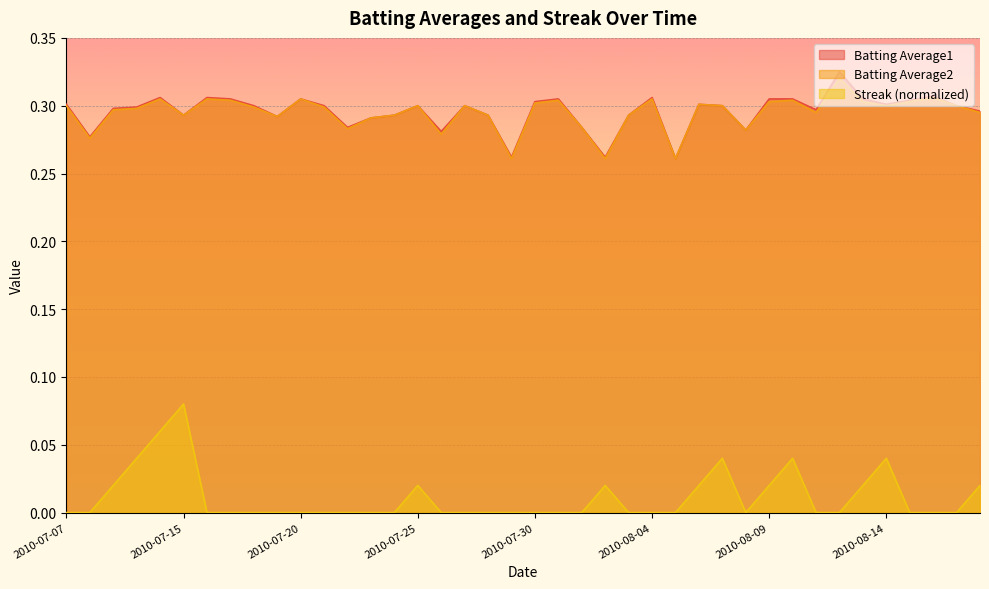

Count the Batting Average1 values in the range 0 to 1.

40